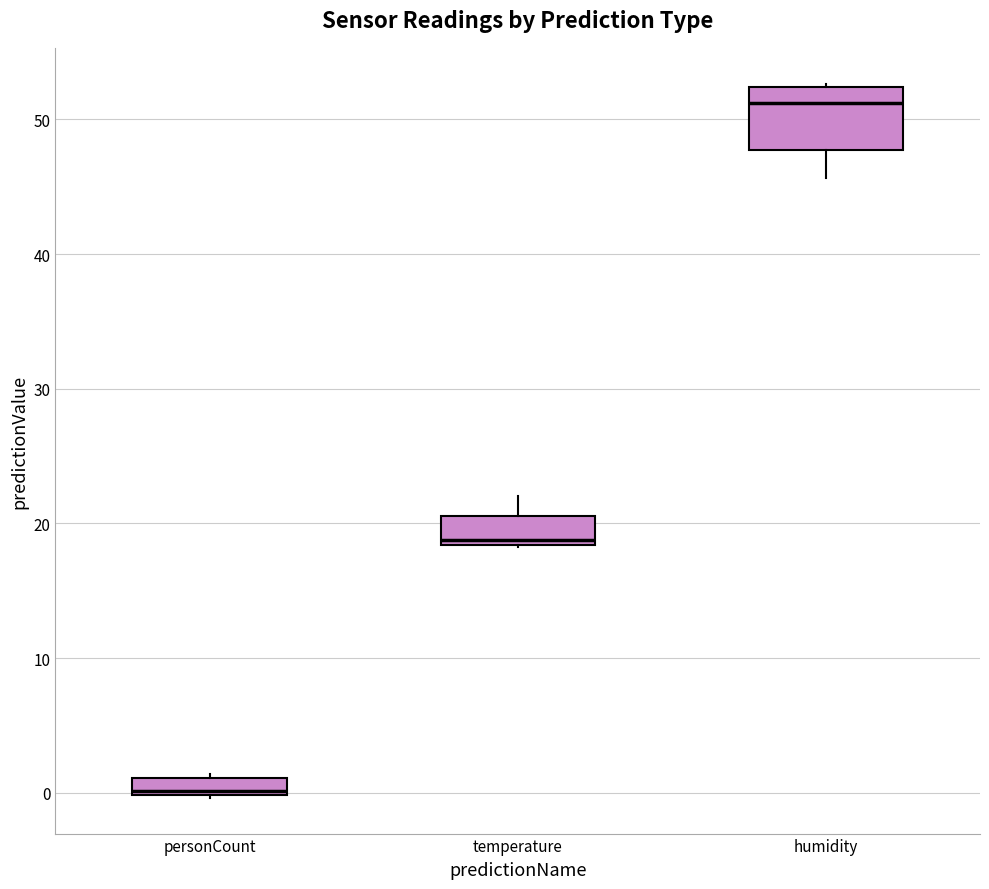

Where does the lower whisker of the box for humidity end on the y-axis? The values are not printed on the chart, so give them approximately, as read against the axis.

46